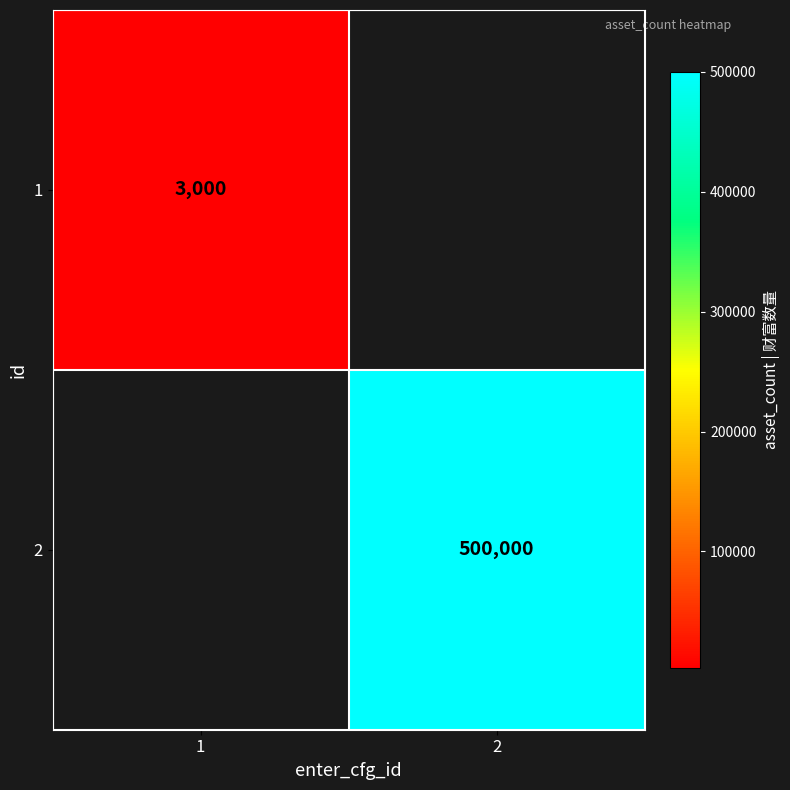

The value of 1 at 1 is 3000. True or false?

True